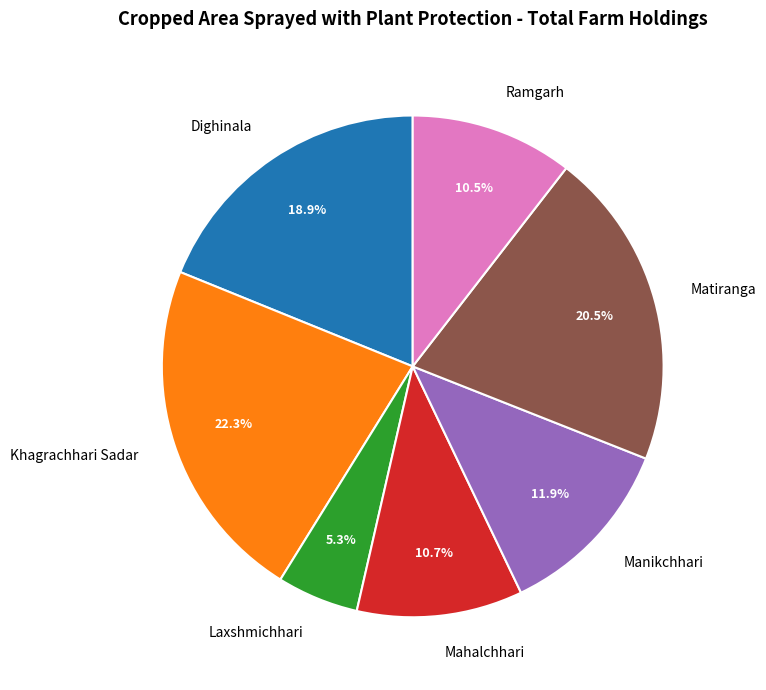

What portion of the pie excludes Laxshmichhari?

94.7%